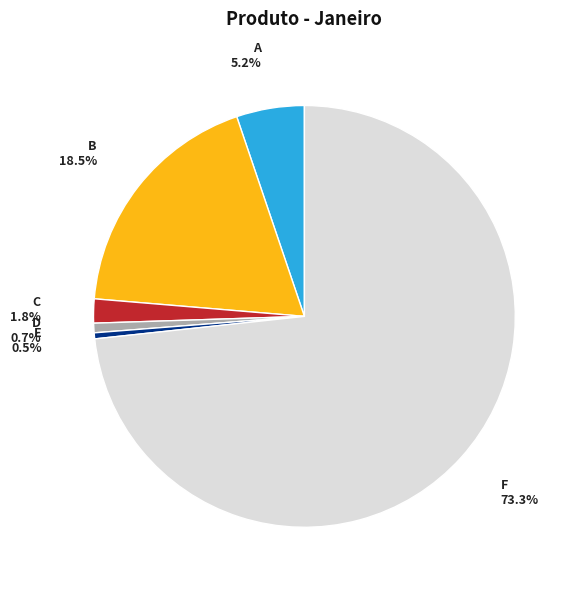

Does D represent more than half of the total?

No